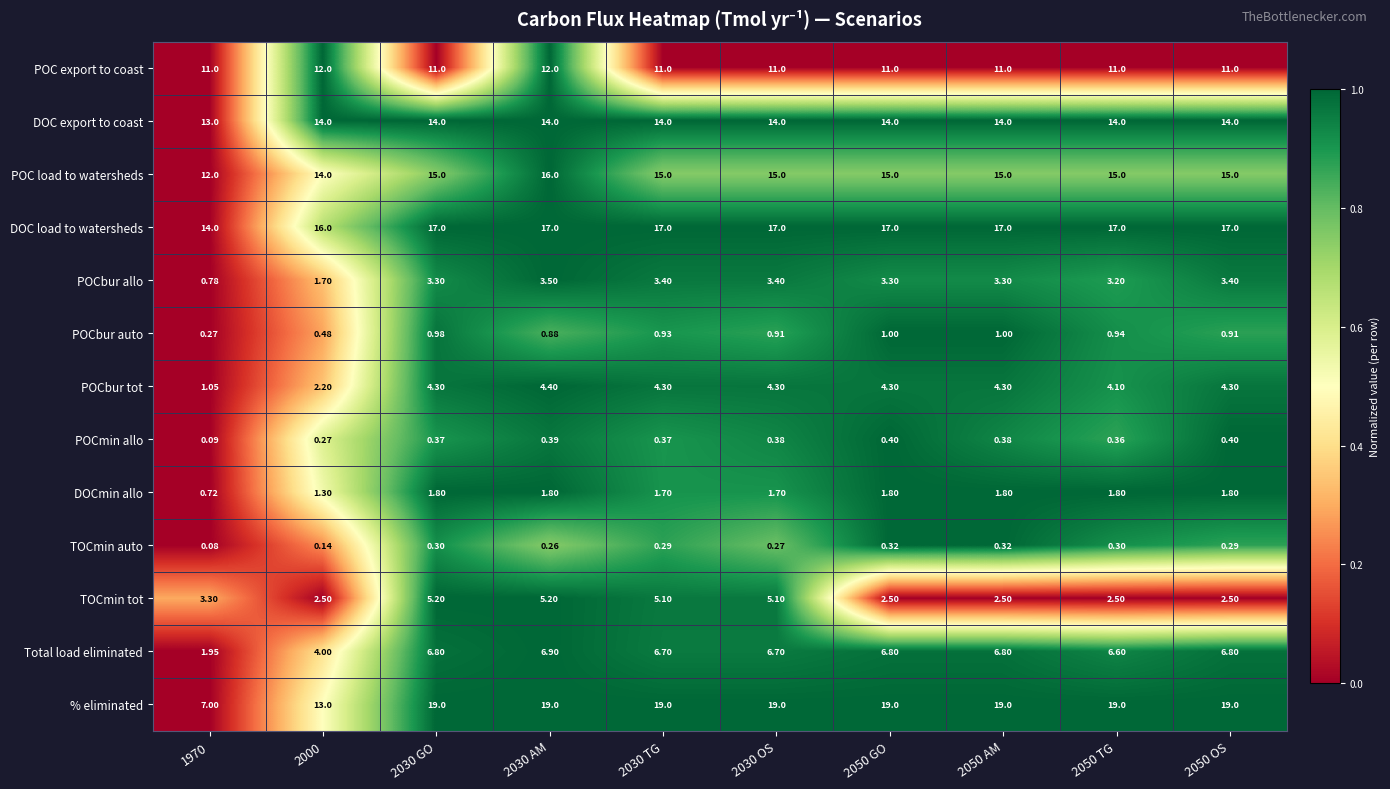

List the series in order of their peak value, lowest first.

TOCmin auto, POCmin allo, POCbur auto, DOCmin allo, POCbur allo, POCbur tot, TOCmin tot, Total load eliminated, POC export to coast, DOC export to coast, POC load to watersheds, DOC load to watersheds, % eliminated